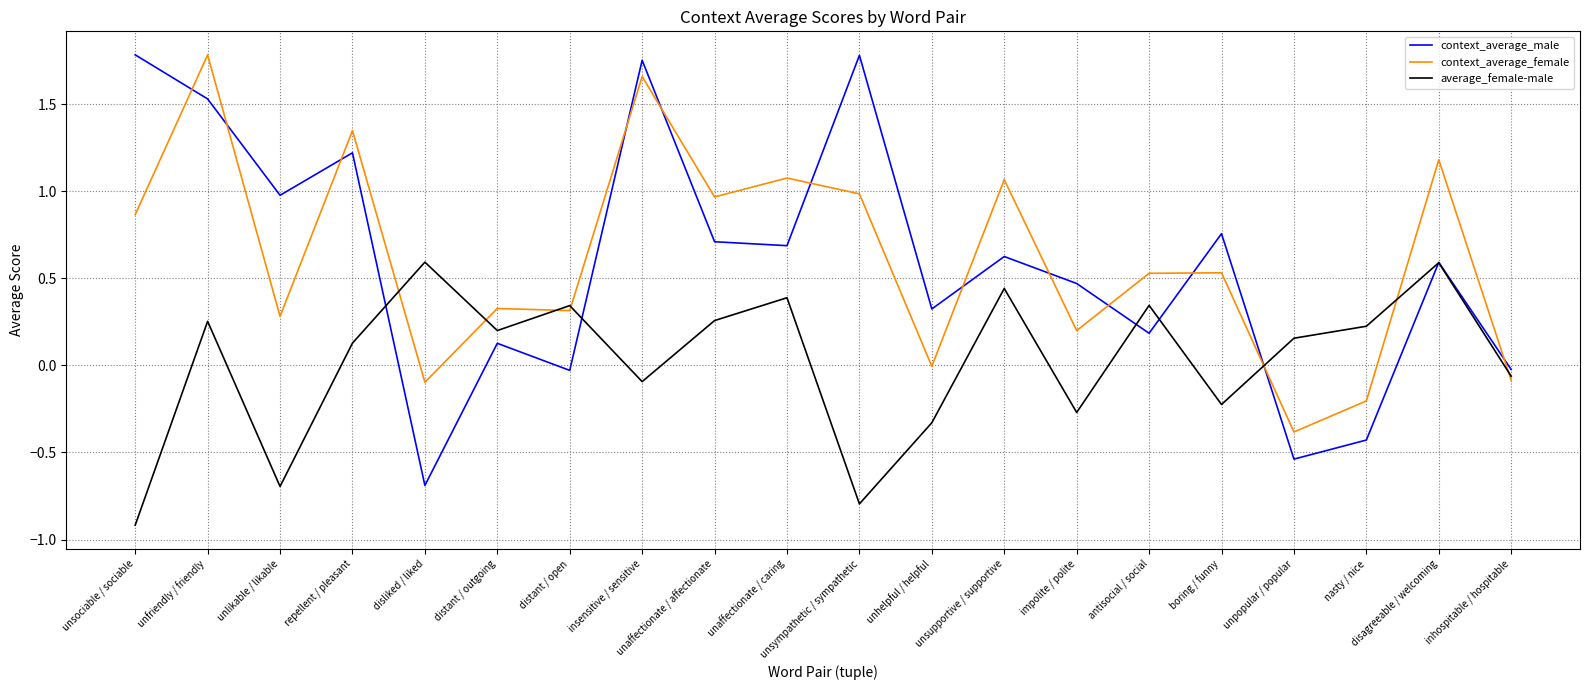

Which series has the widest spread of values?

context_average_male